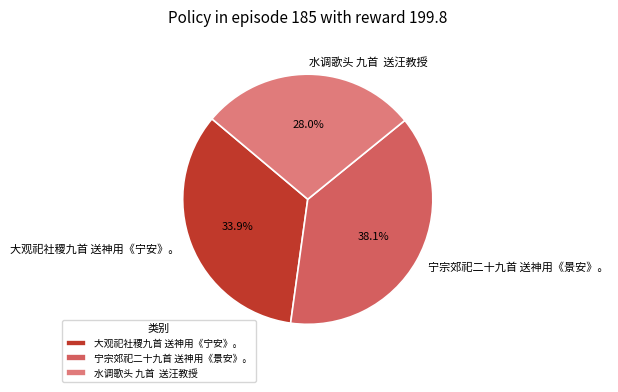

Combined, do 大观祀社稷九首 送神用《宁安》。 and 水调歌头 九首 送汪教授 account for over 50%?

Yes